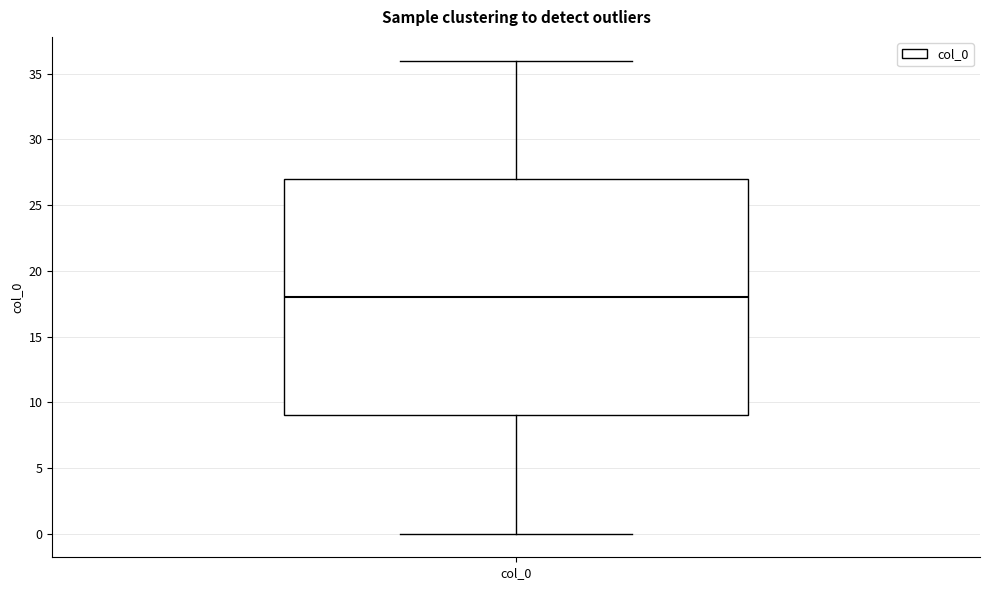

Read this box plot against the y-axis: the position of the median line, the range covered by the box, and the ends of both whiskers. The values are not printed on the chart, so give them approximately, as read against the axis.

median 18, box 9 to 27, whiskers 0 to 36